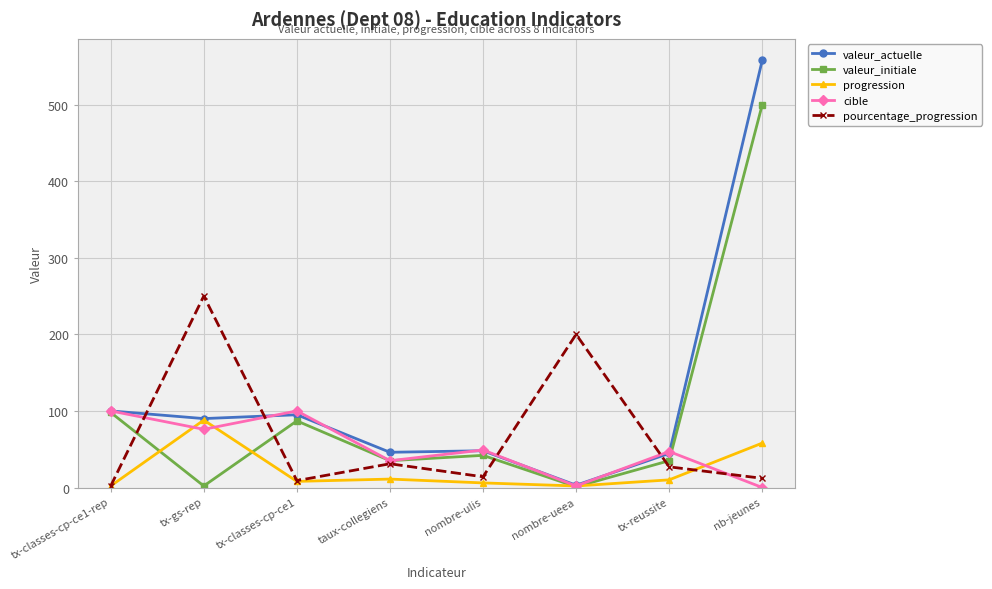

Count the cible values in the range 35 to 100.

6